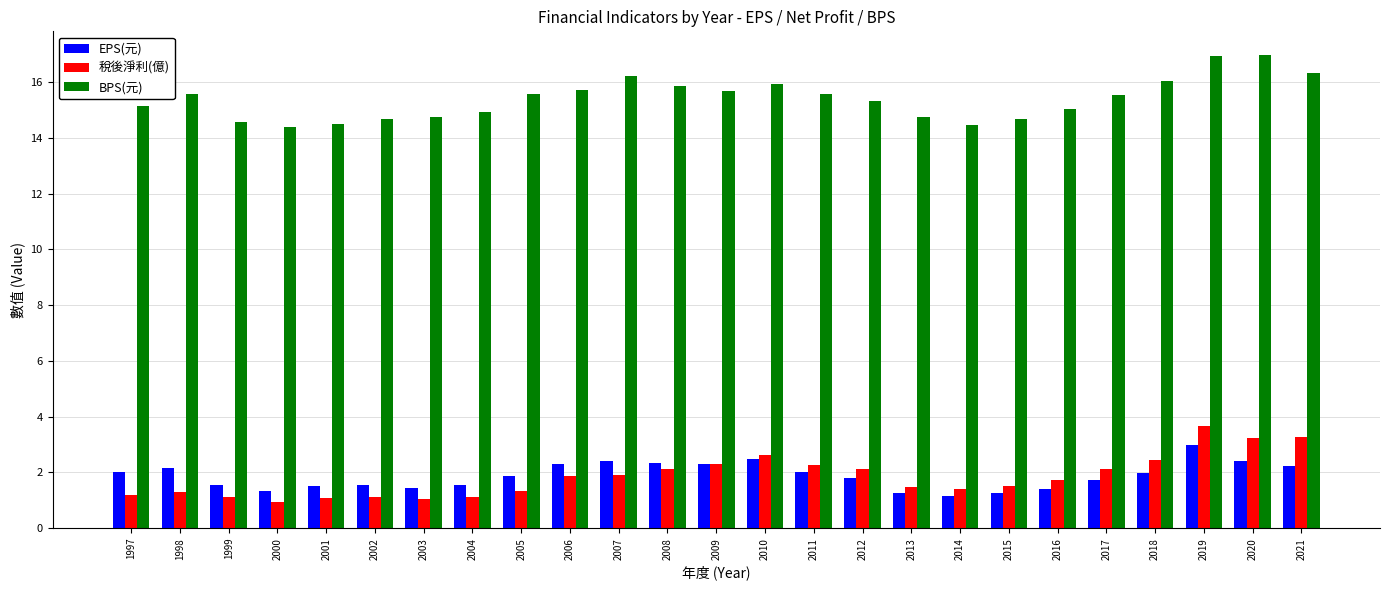

What is the difference between the highest and lowest values at 2020?

14.6